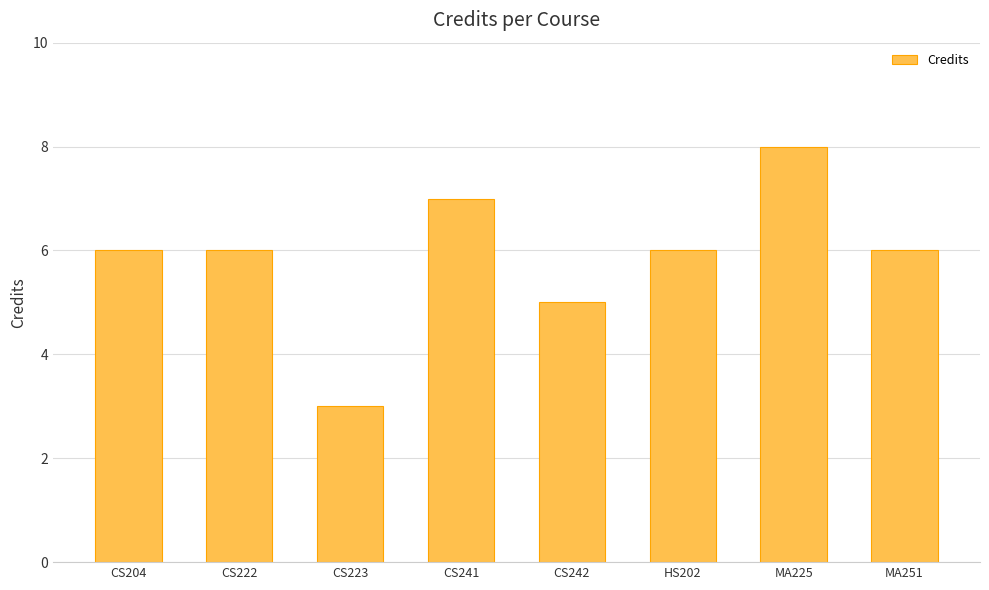

Which has a higher value, HS202 or CS242?

HS202